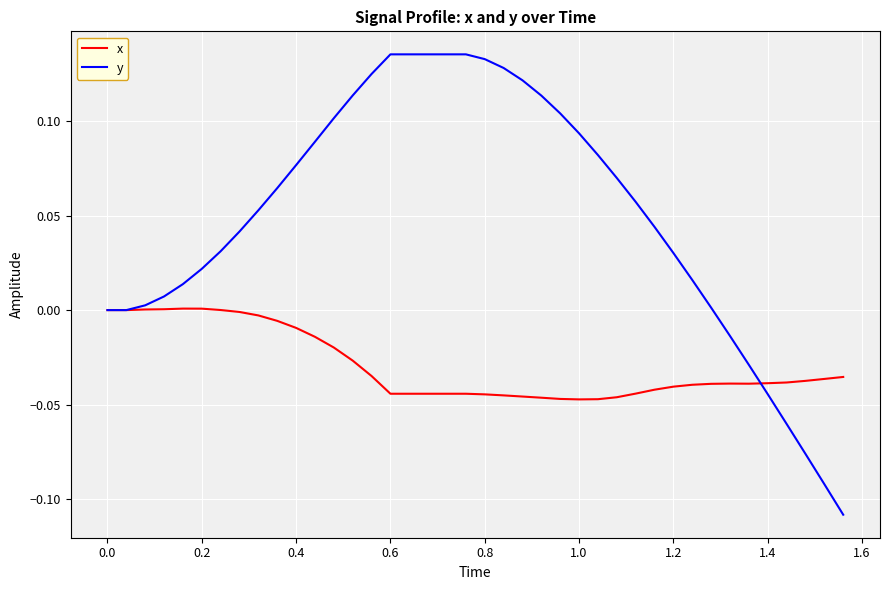

Which series has the widest spread of values?

y